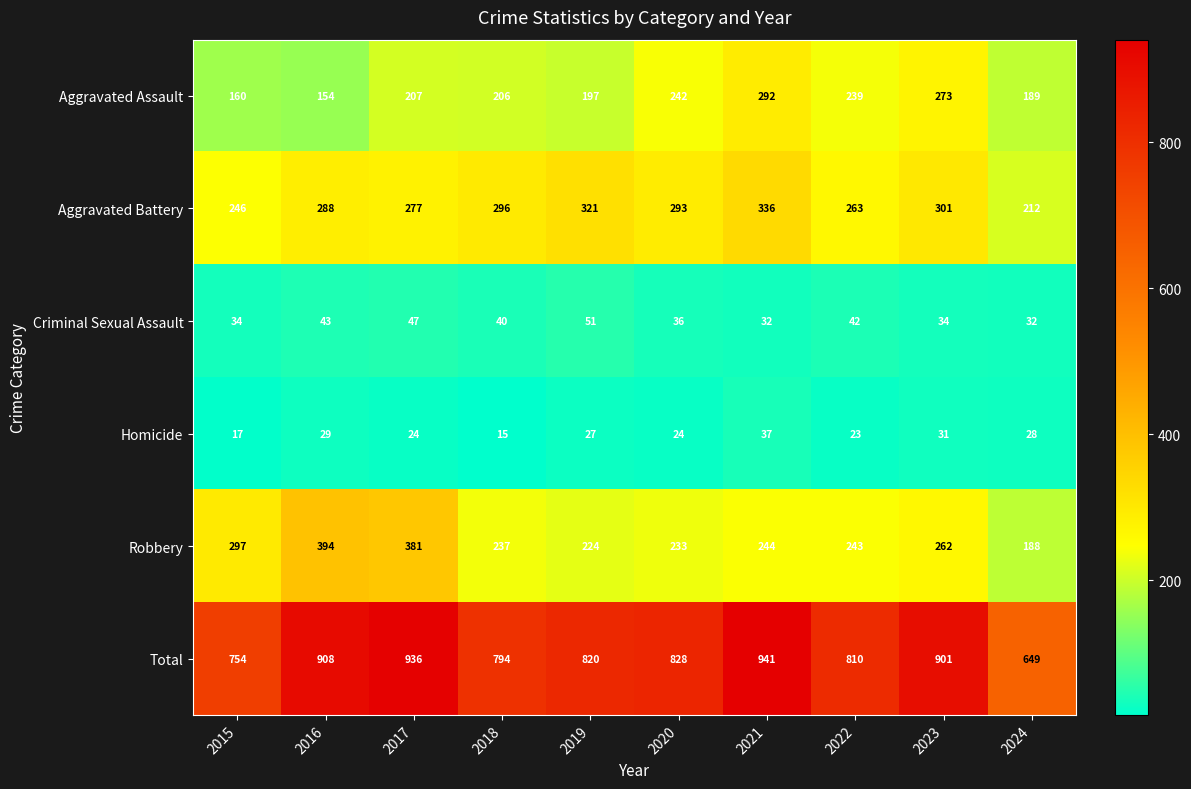

Between 2018 and 2020, which series saw the biggest shift?

Aggravated Assault